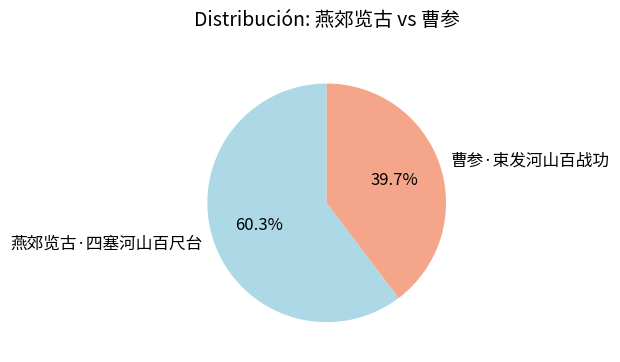

Between 曹参·束发河山百战功 and 燕郊览古·四塞河山百尺台, which is larger?

燕郊览古·四塞河山百尺台